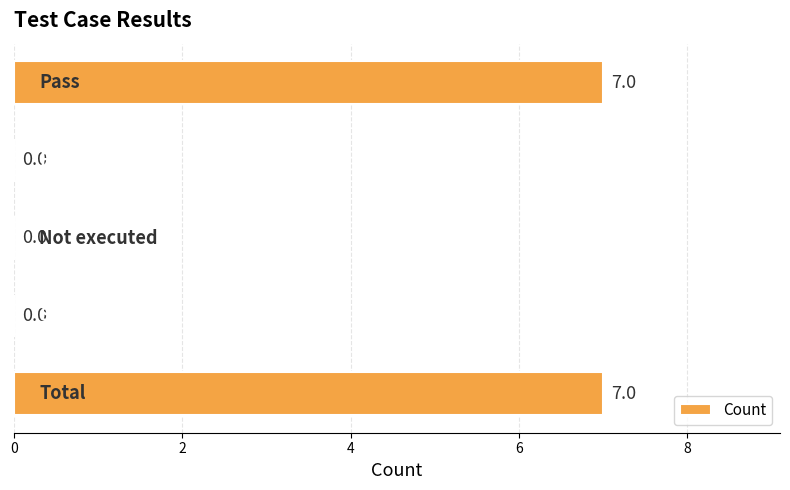

What is the greatest value displayed?

7